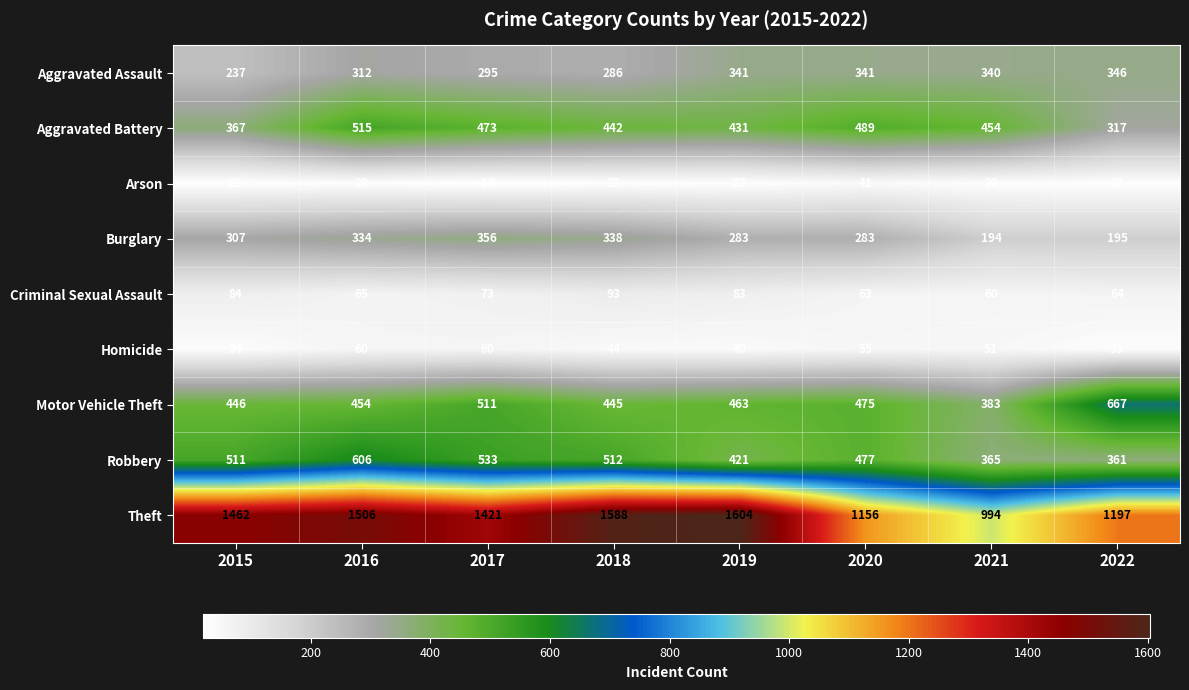

What is the minimum value shown in the chart?

19